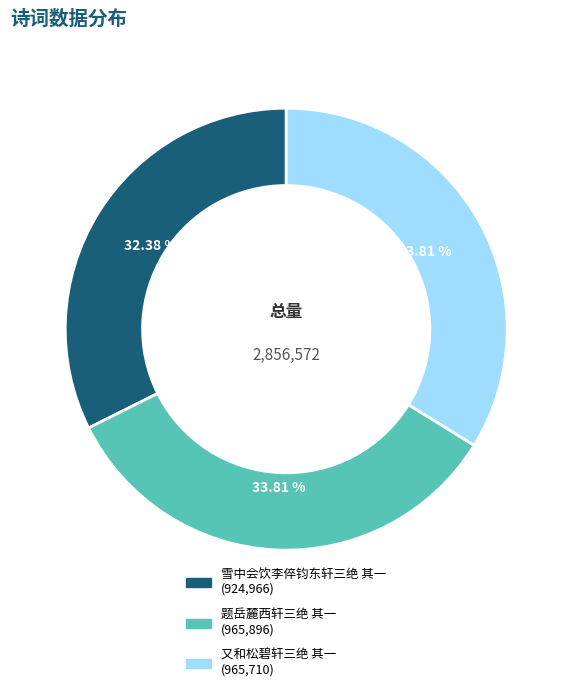

True or false: 又和松碧轩三绝 其一 accounts for 34% of the total.

True